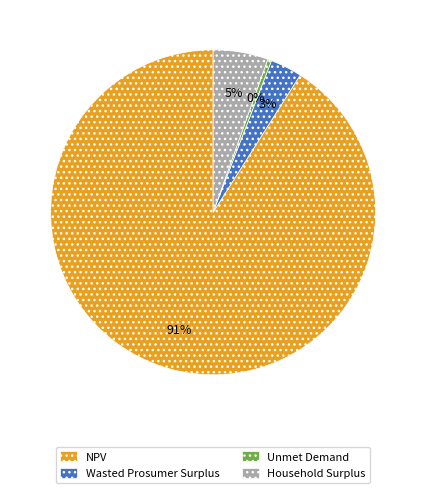

To the nearest percent, what is the average slice percentage?

25%